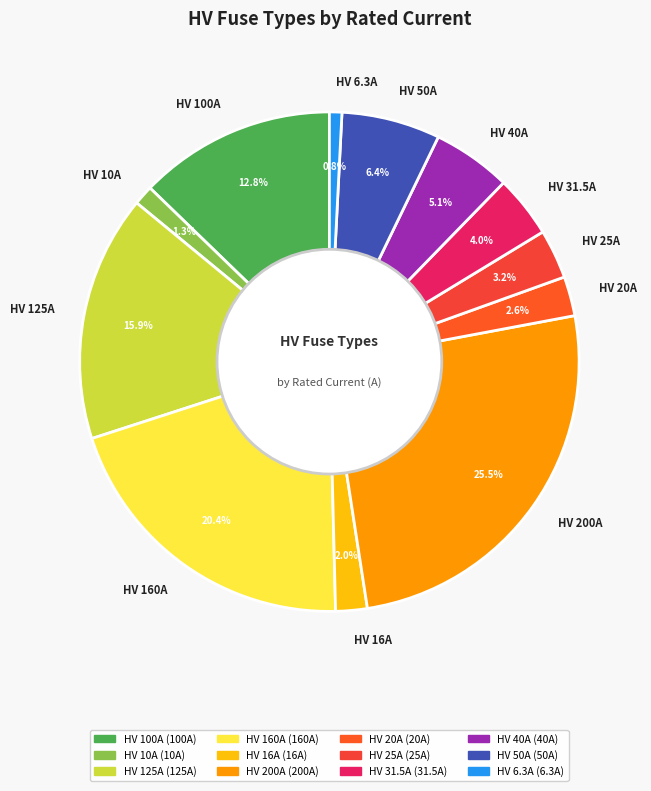

Is the sum of HV 16A and HV 6.3A greater than half?

No